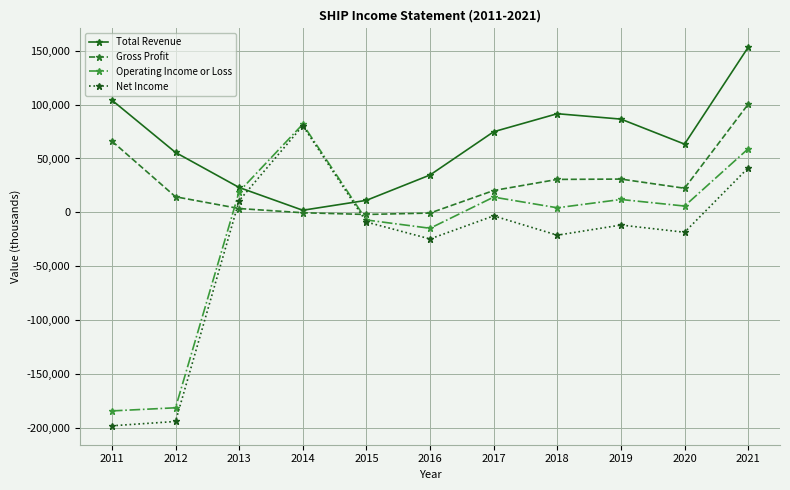

Does the chart display data point markers on the line(s)?

Yes